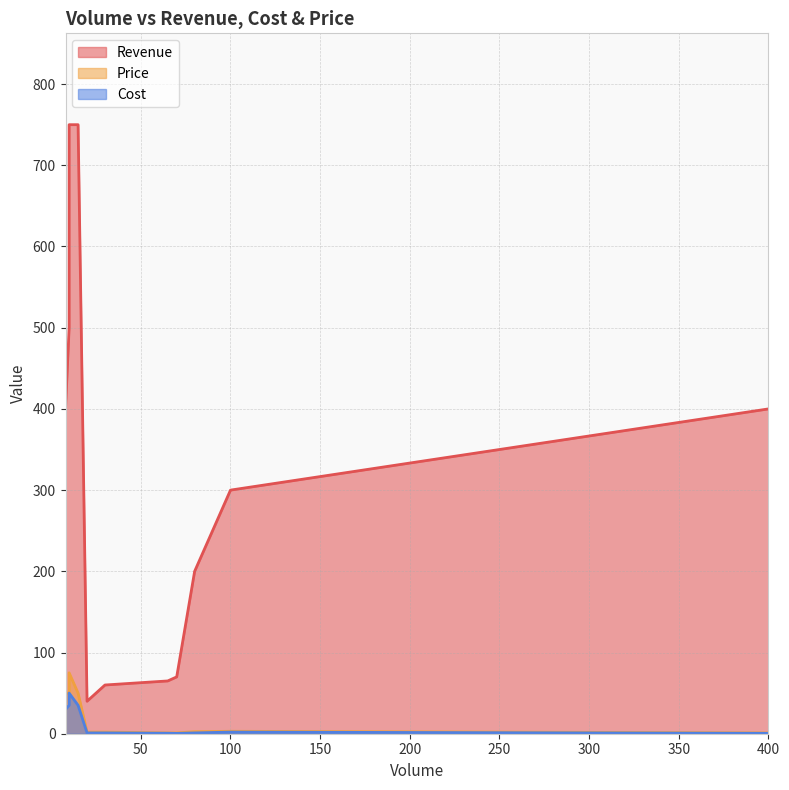

Rank the series by their maximum value, from lowest to highest.

Cost, Price, Revenue